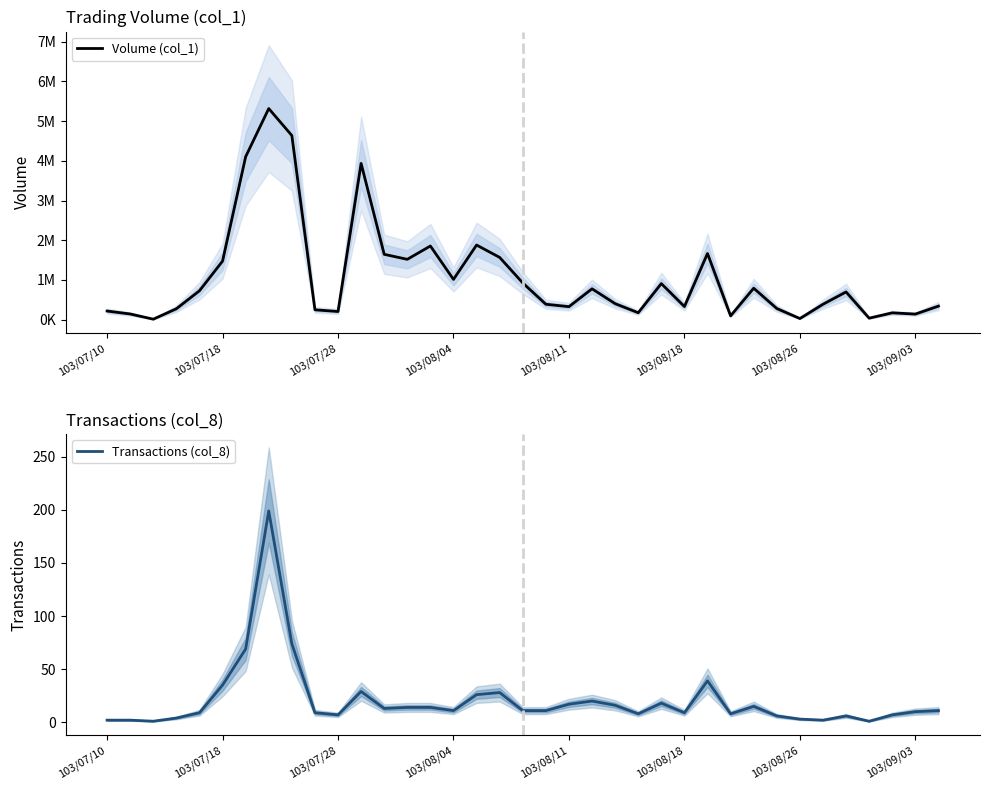

What position from the right is 16?

21